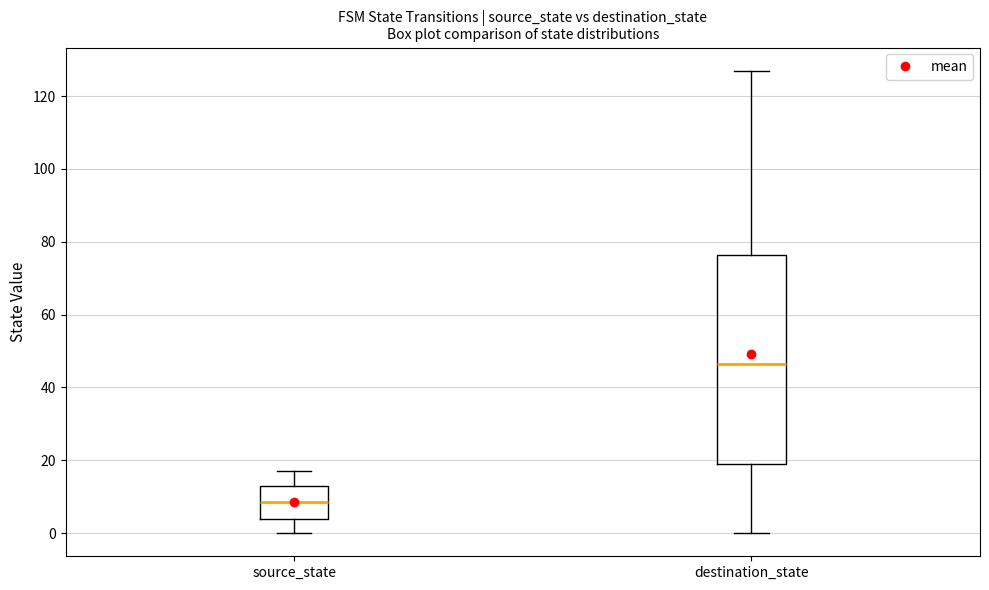

Where does the median line of the box for source_state sit on the y-axis? The values are not printed on the chart, so give them approximately, as read against the axis.

8